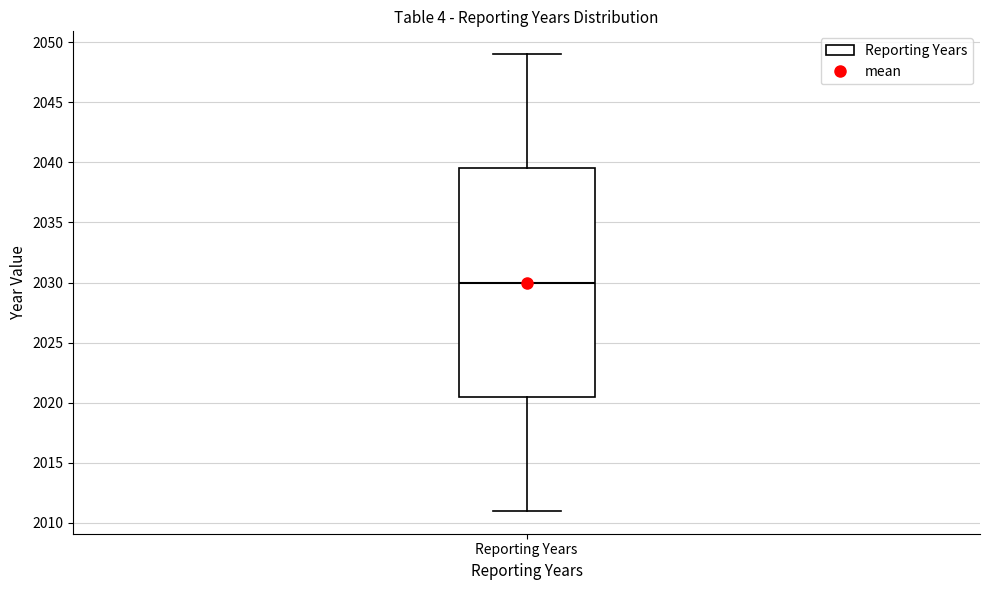

Transcribe this box plot: give where the median line is, the range the box spans, and where the two whiskers end, as read against the y-axis. The values are not printed on the chart, so give them approximately, as read against the axis.

median 2030.0, box 2020.5 to 2039.5, whiskers 2011.0 to 2049.0